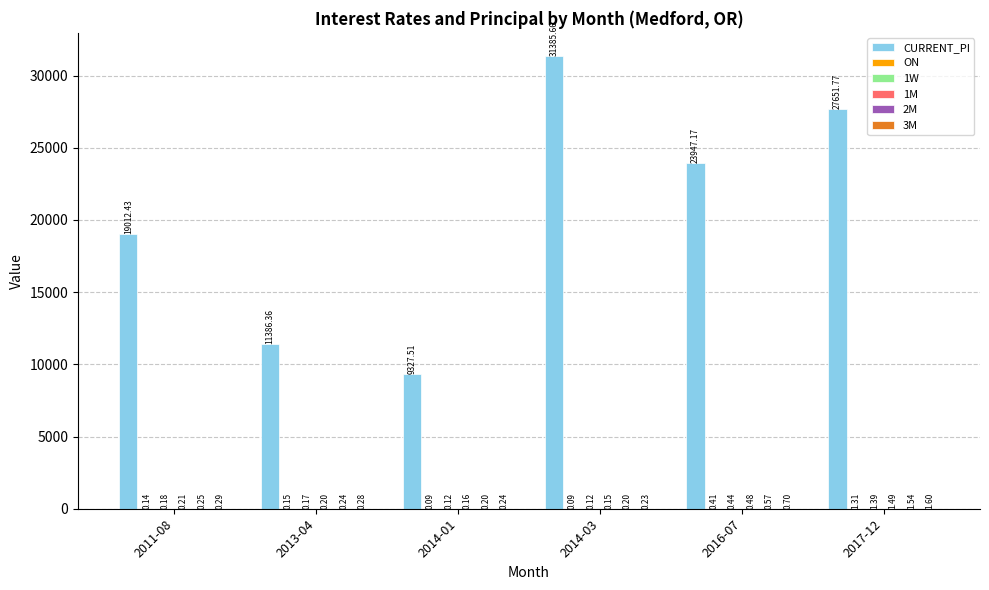

What is the sum of the CURRENT_PI values at 2016-07 and 2013-04?

35333.5